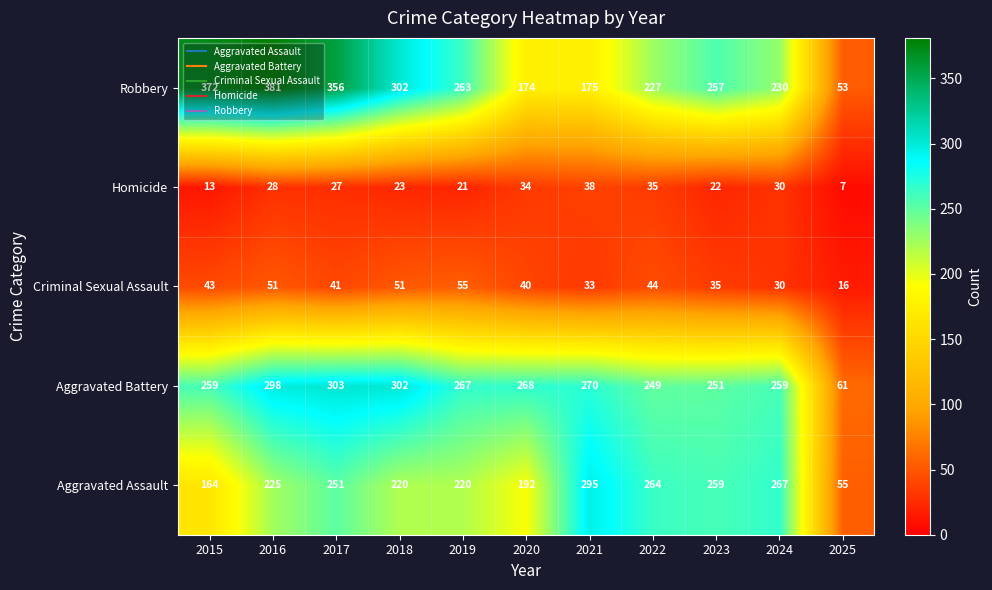

What is the difference between the highest and lowest values at 2017?

329